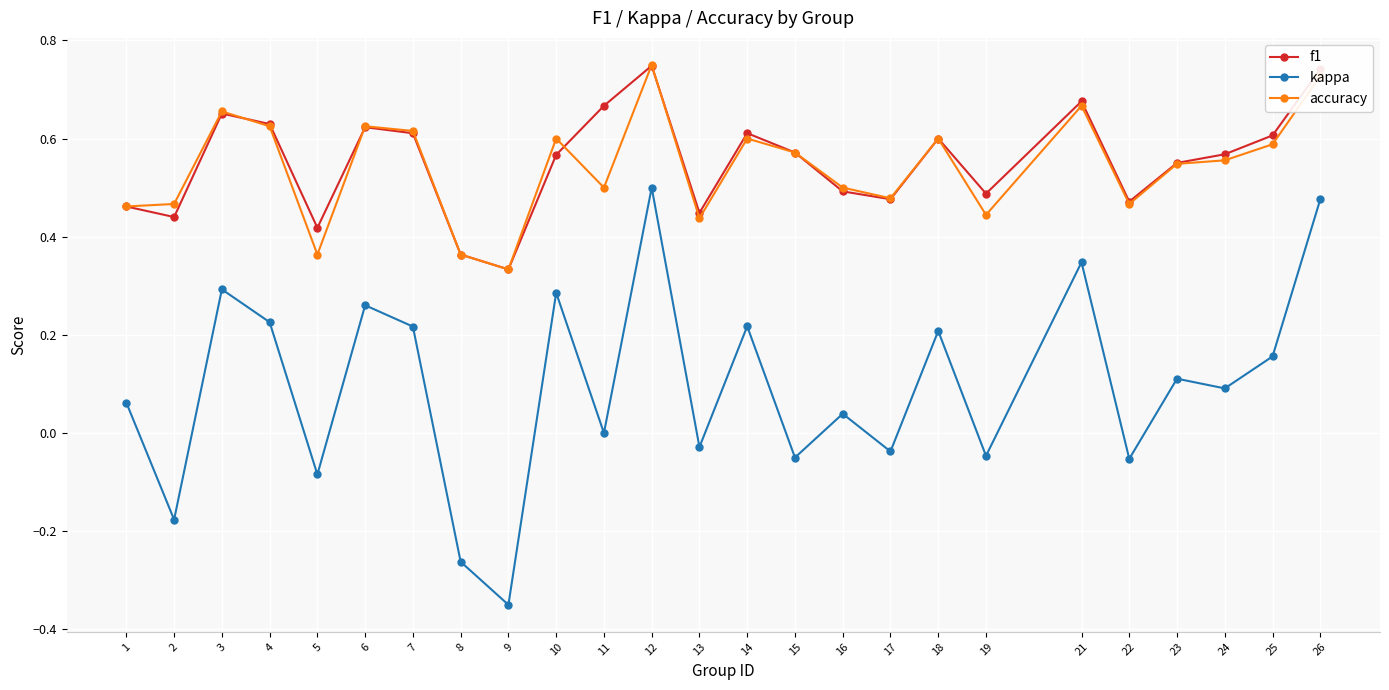

At which category does the chart reach its minimum across all series?

9